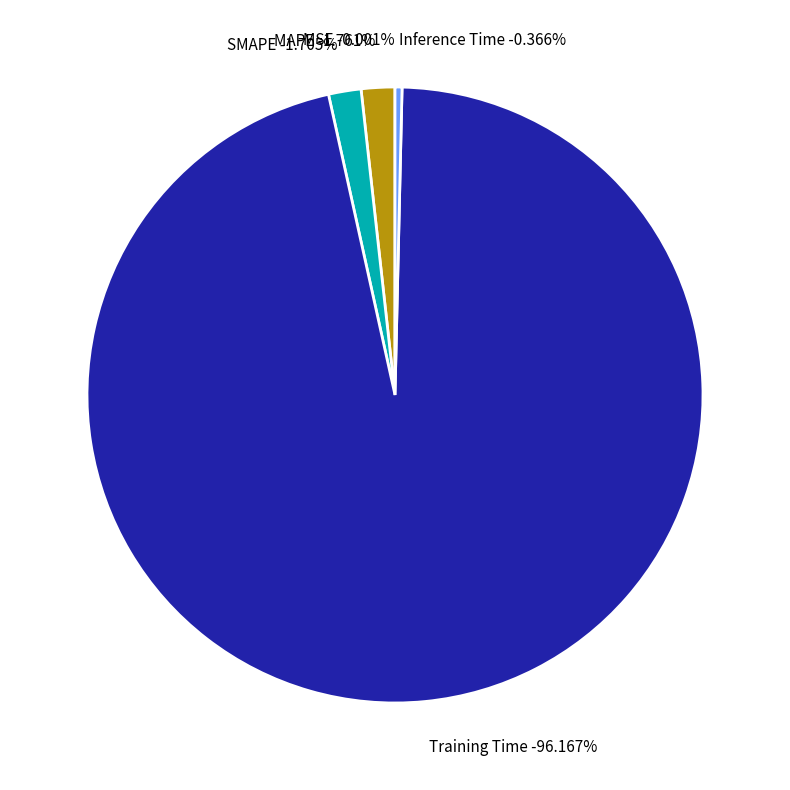

Is it true that MSE is 1% of the pie?

False